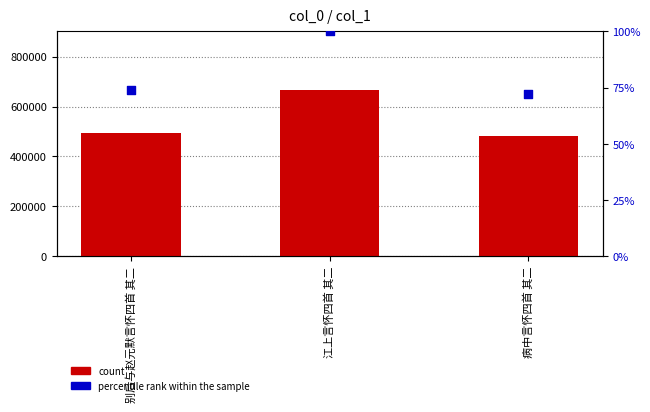

Which series has the widest spread of Y values?

count